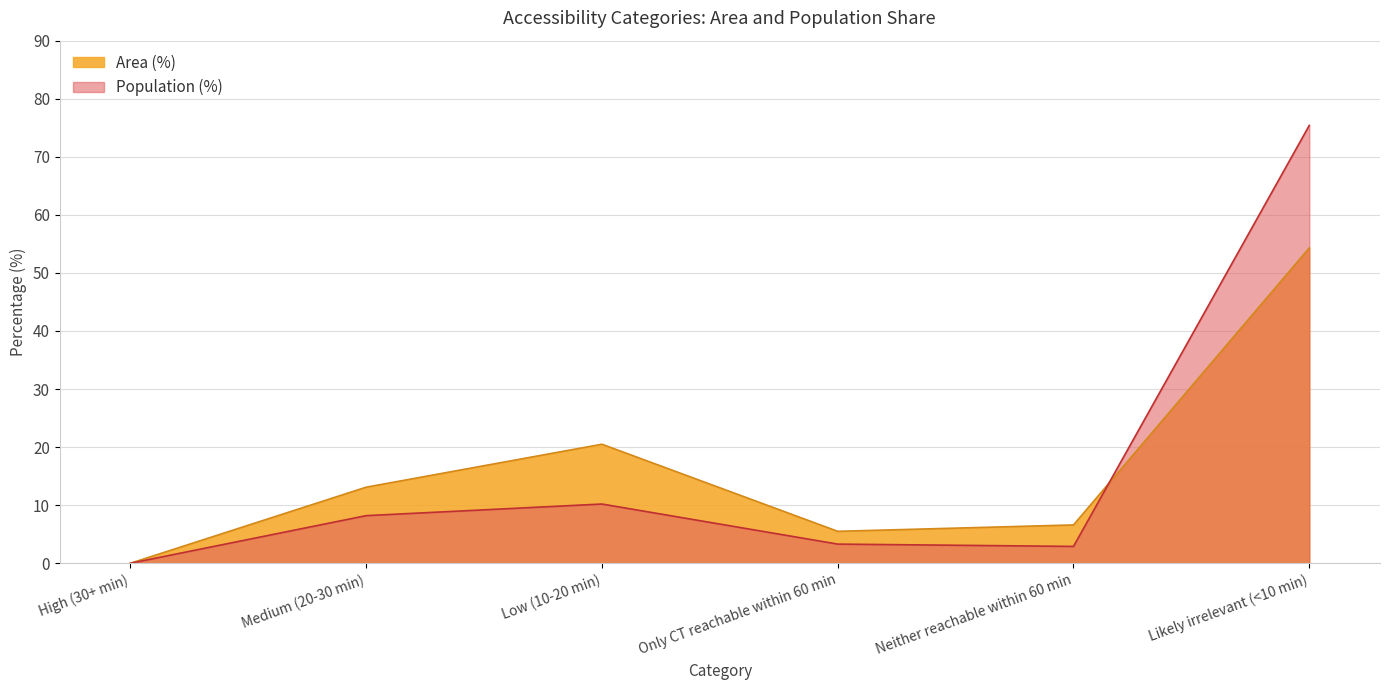

Reading right to left, transcribe all the data shown in this chart.

Area (%): Likely irrelevant (<10 min)=54.3	Neither reachable within 60 min=6.6	Only CT reachable within 60 min=5.5	Low (10-20 min)=20.5	Medium (20-30 min)=13.1	High (30+ min)=0.0
Population (%): Likely irrelevant (<10 min)=75.4	Neither reachable within 60 min=2.9	Only CT reachable within 60 min=3.3	Low (10-20 min)=10.2	Medium (20-30 min)=8.2	High (30+ min)=0.0